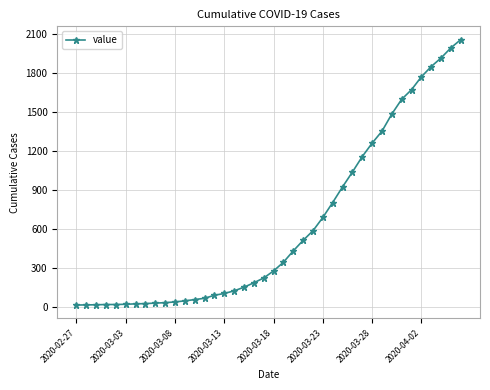

What is the sum of all values?

24963